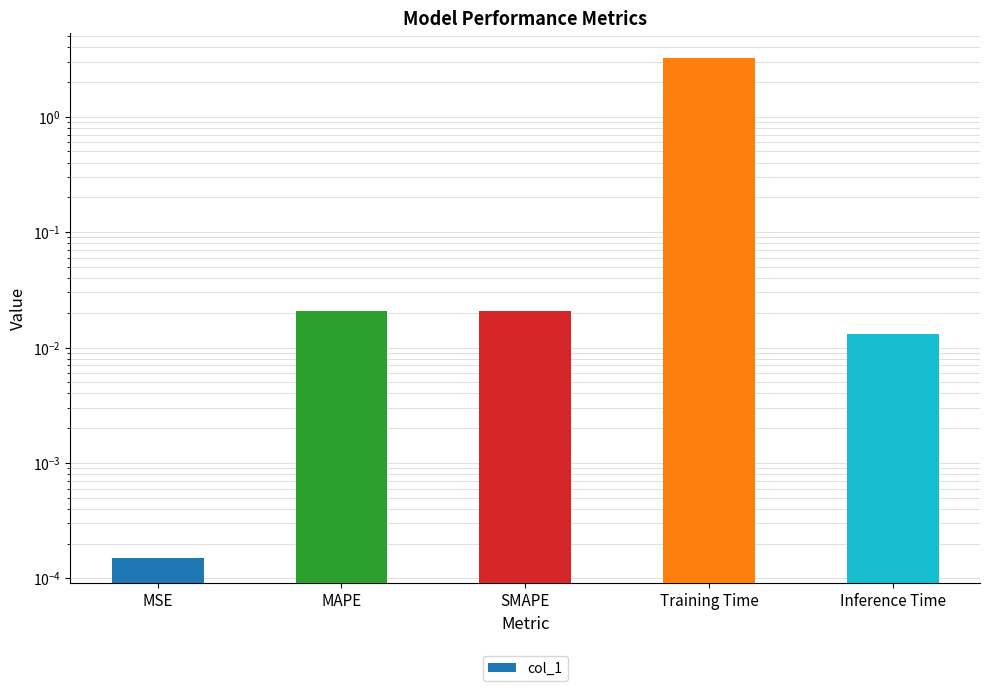

Reading left to right, list all the values displayed in this chart.

MSE=0.0	MAPE=0.0	SMAPE=0.0	Training Time=3.2	Inference Time=0.0